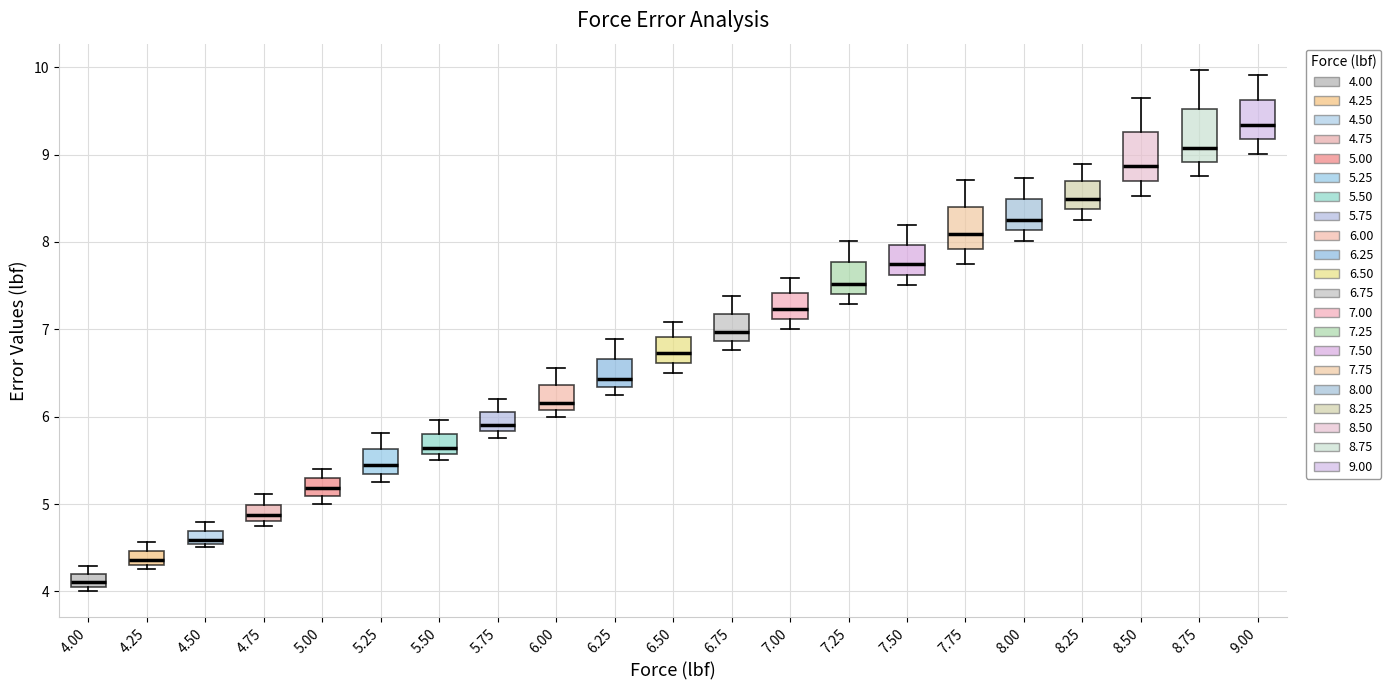

Where does the upper whisker of the box at x = 4.25 end on the y-axis? The values are not printed on the chart, so give them approximately, as read against the axis.

4.6